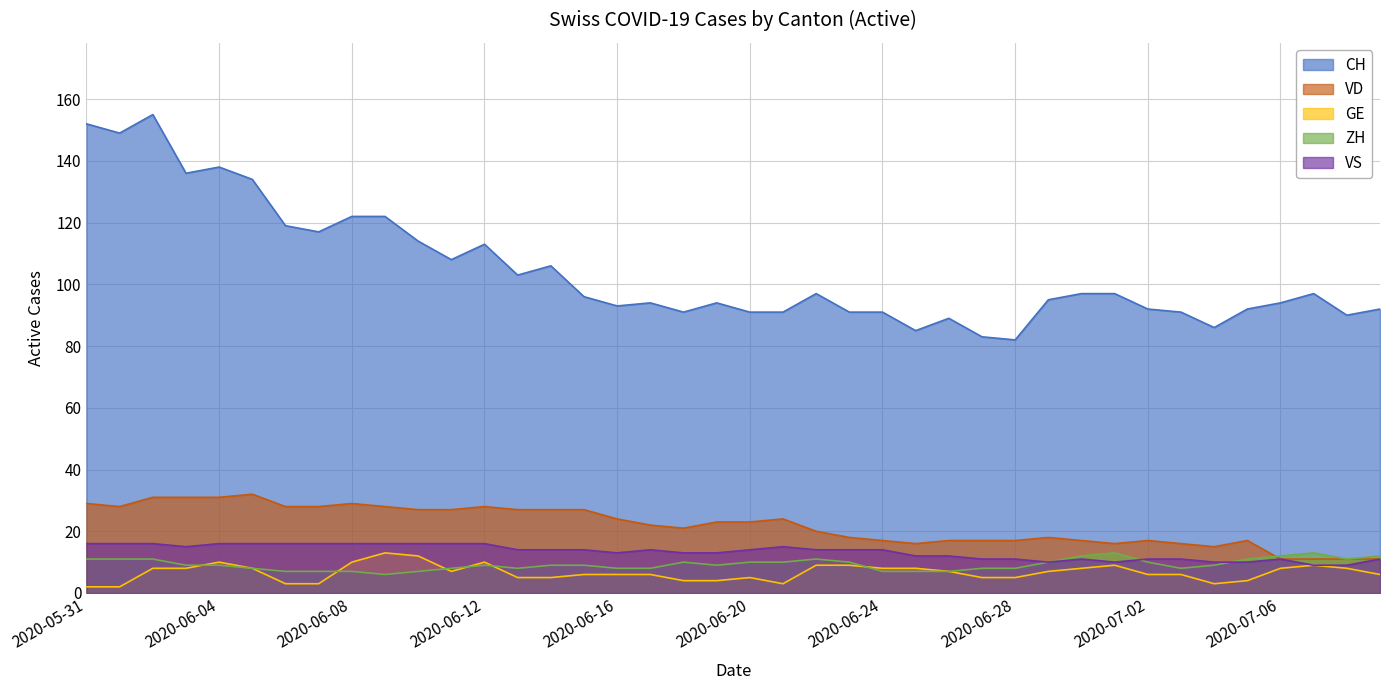

What is the average value of the VD series?

22